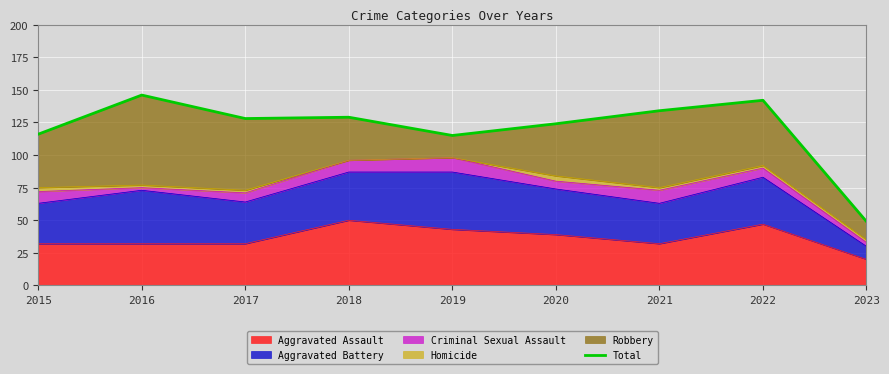

Rank the categories by value from highest to lowest.

2016, 2022, 2021, 2018, 2017, 2020, 2015, 2019, 2023